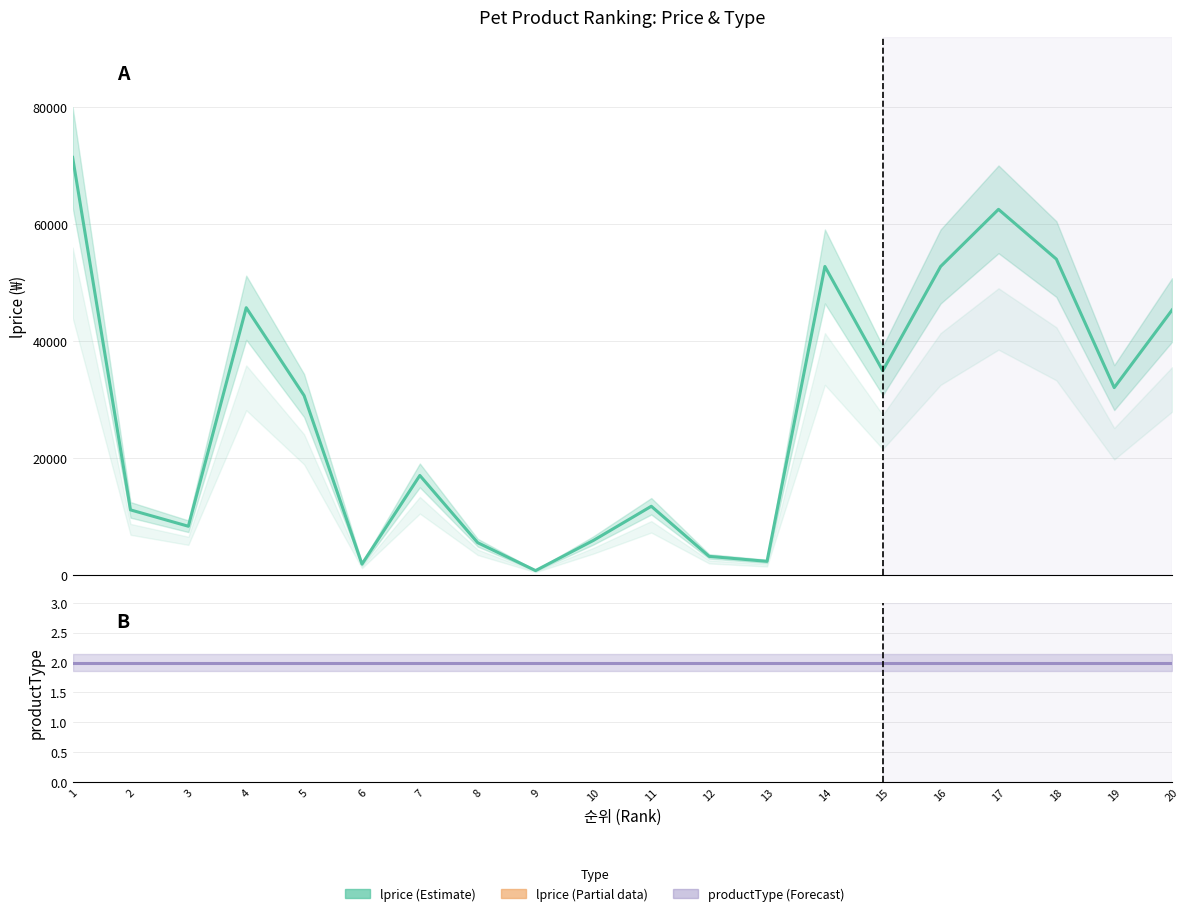

What is the difference between the highest and lowest values at 2?

11098